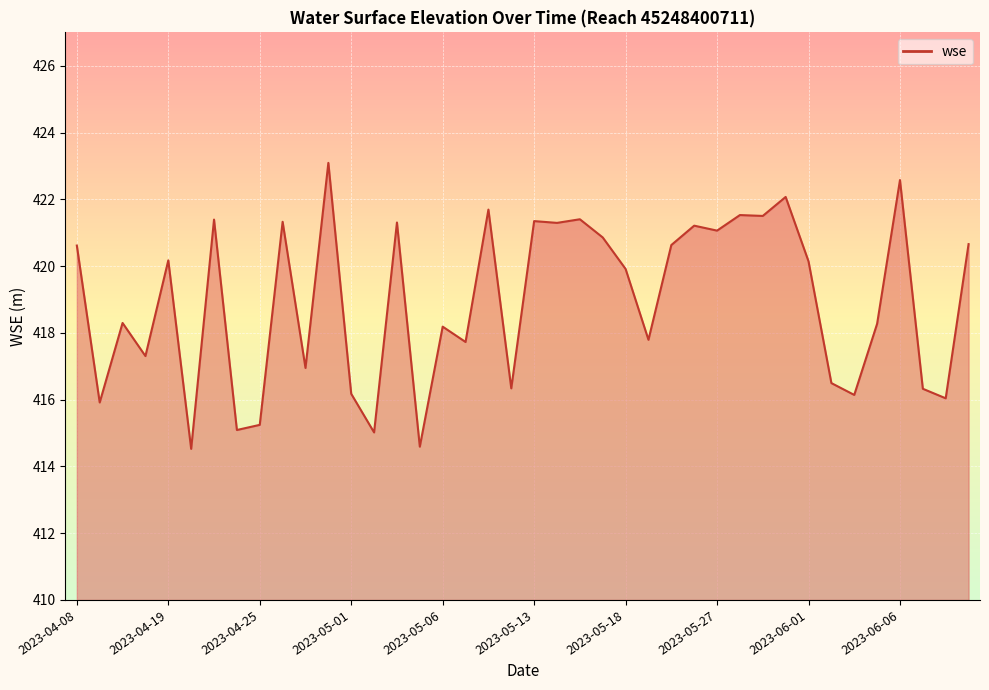

What is the maximum value shown in the chart?

423.1